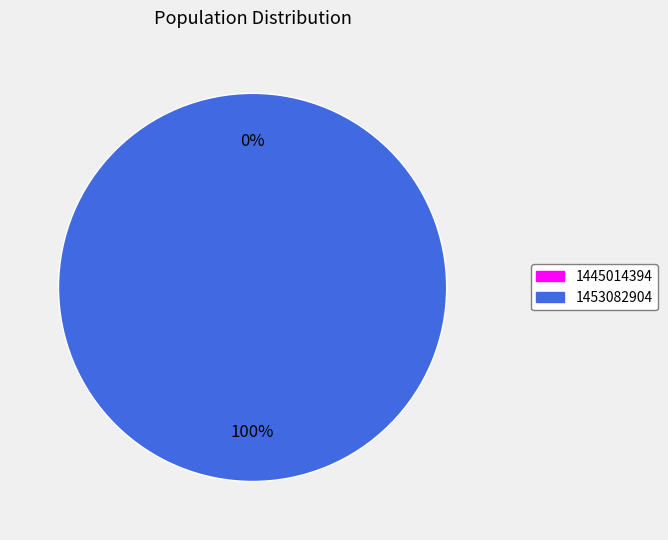

How many slices are in this pie chart?

2